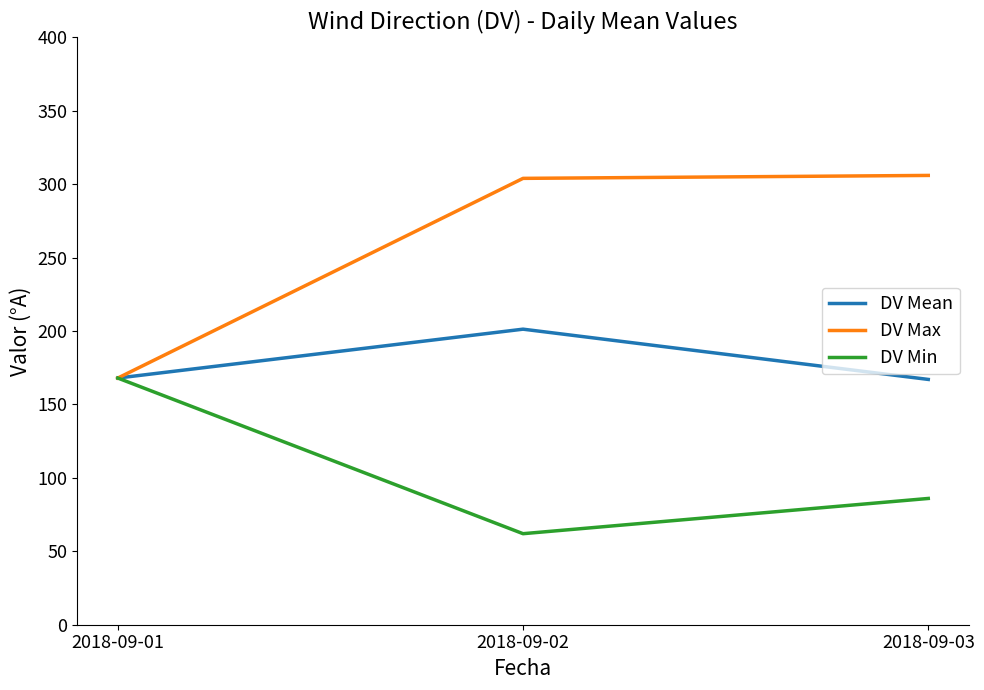

List the series in order of their overall mean, lowest first.

DV Min, DV Mean, DV Max